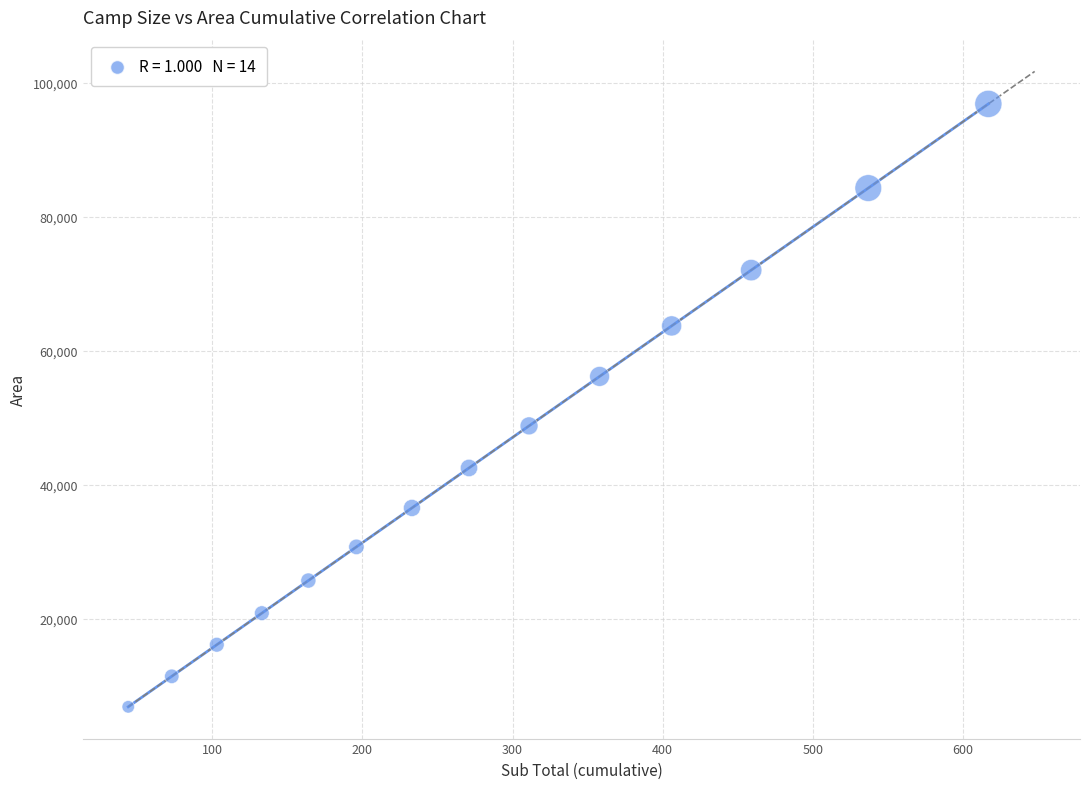

What is the range of X values (max minus min)?

573